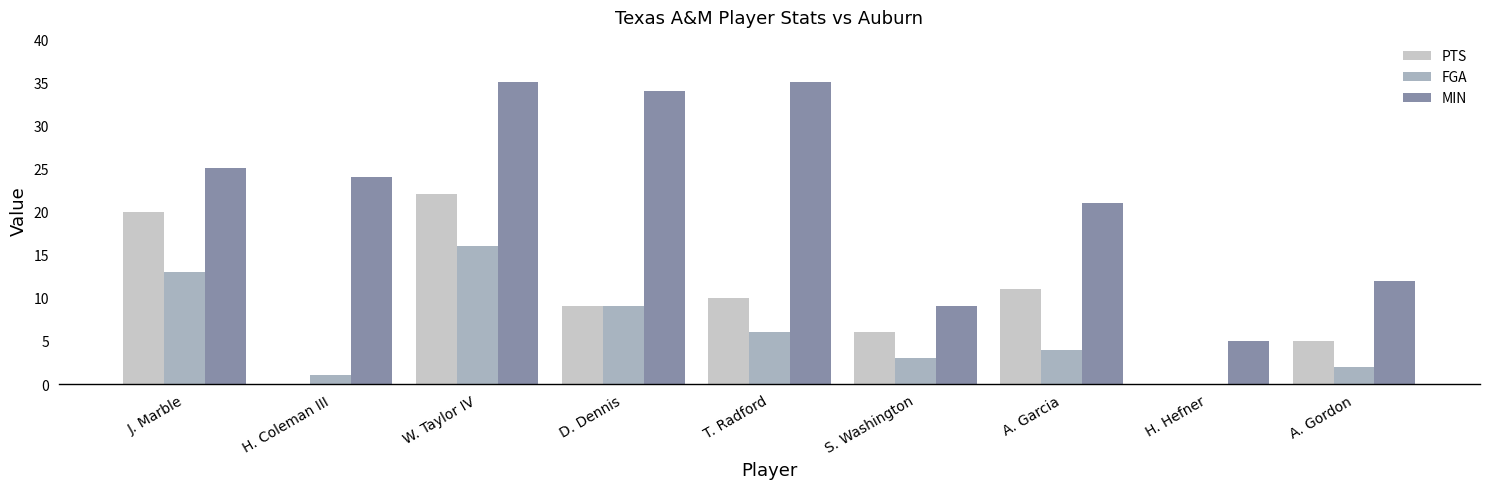

How many series are shown in this chart?

3